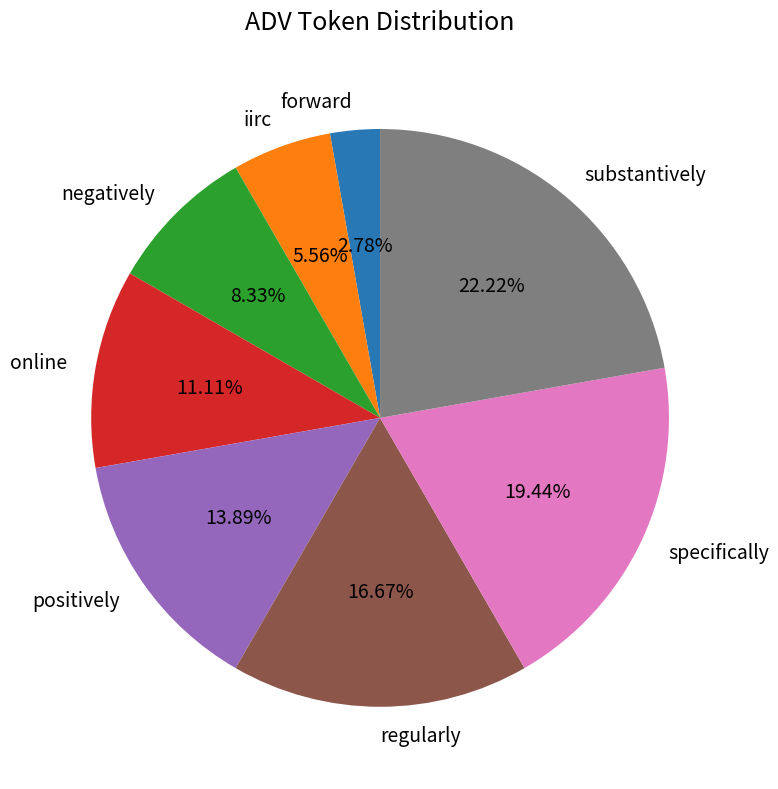

Which has a higher value, substantively or online?

substantively